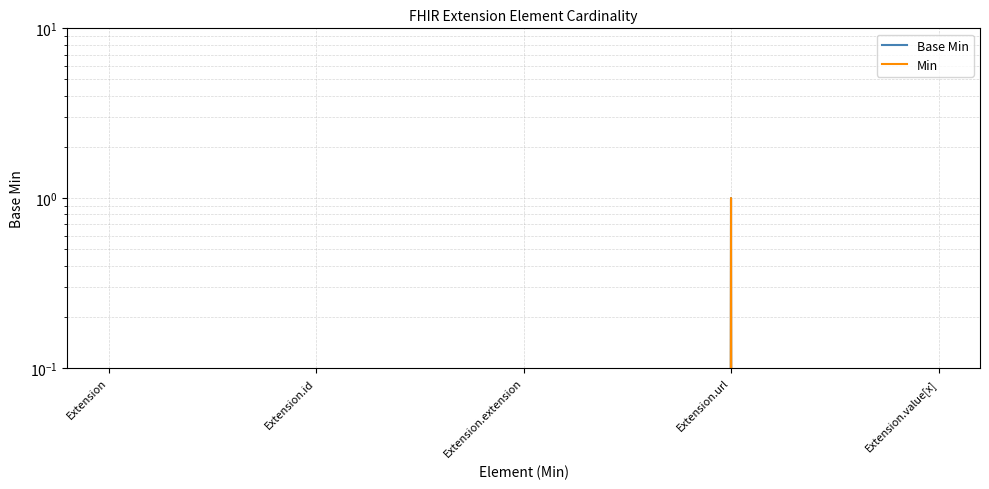

Reading left to right, extract all data points from this chart.

Base Min: Extension=0	Extension.id=0	Extension.extension=0	Extension.url=1	Extension.value[x]=0
Min: Extension=0	Extension.id=0	Extension.extension=0	Extension.url=1	Extension.value[x]=0